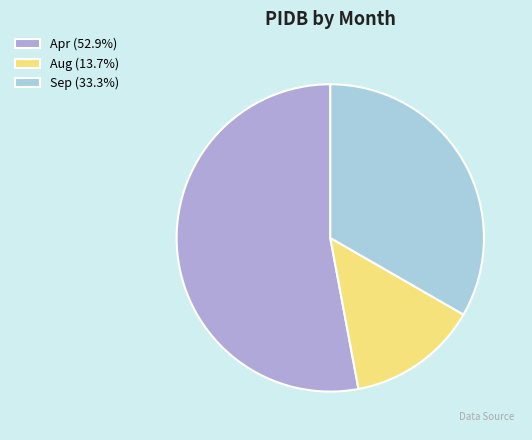

Which has a higher value, Sep or Aug?

Sep